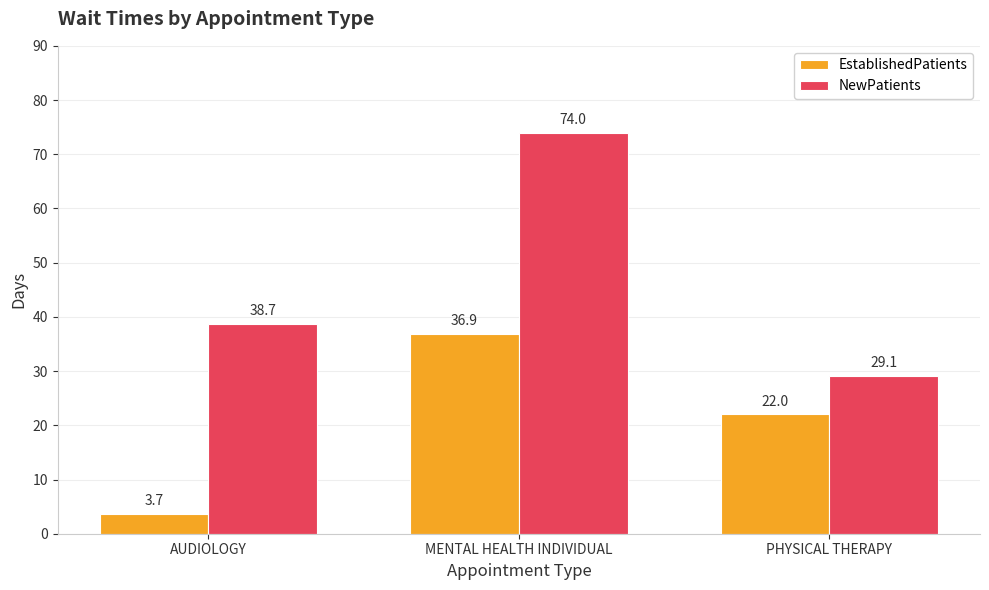

How many data points in NewPatients are above 38?

2